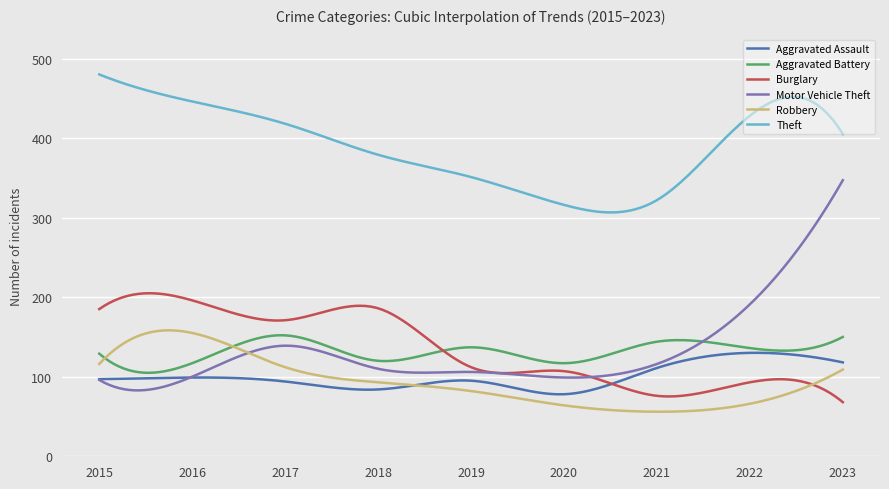

Which series has the largest total across all categories?

Theft